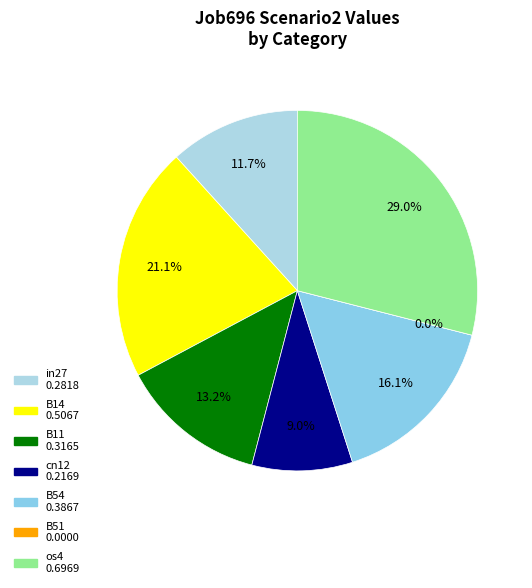

True or false: B54 accounts for 16% of the total.

True